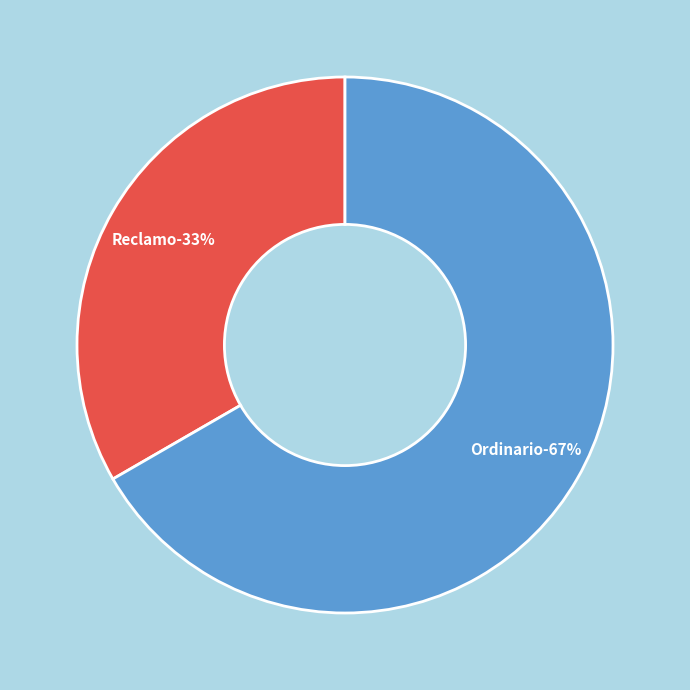

Count the number of slices in the pie.

2